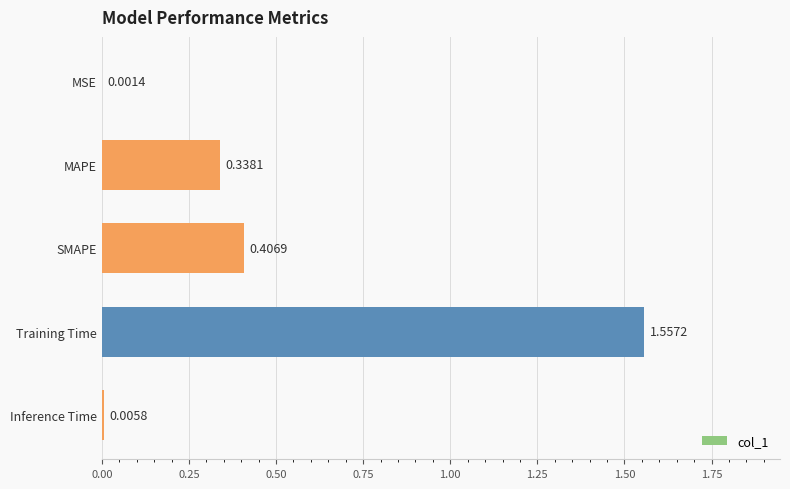

What is the sum of all values?

2.3